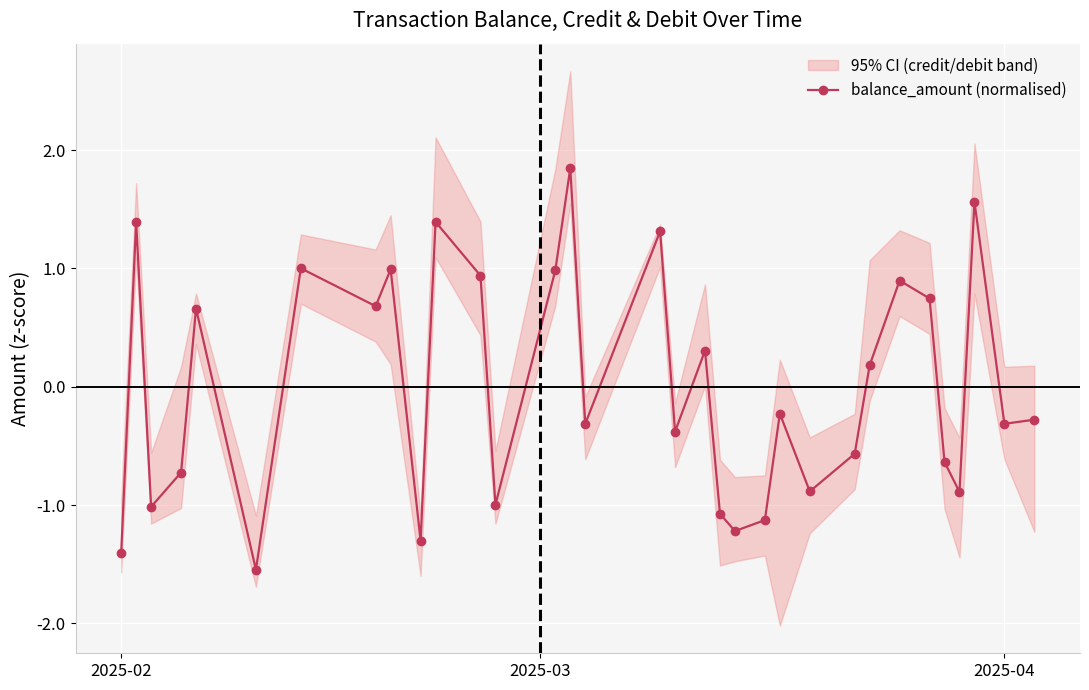

What is the maximum value for balance_amount (normalised)?

1.8